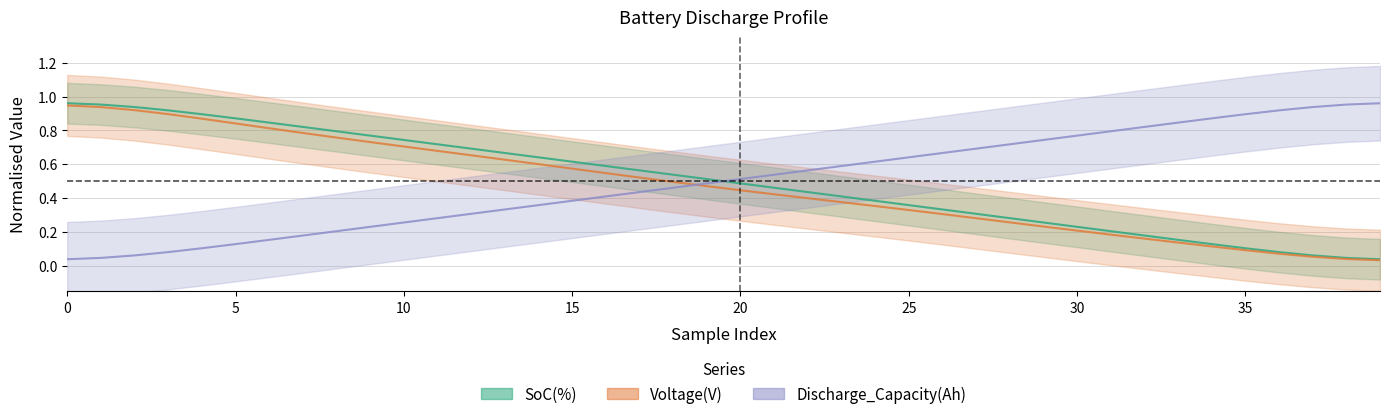

What is the total value across all series at 14?

1.6